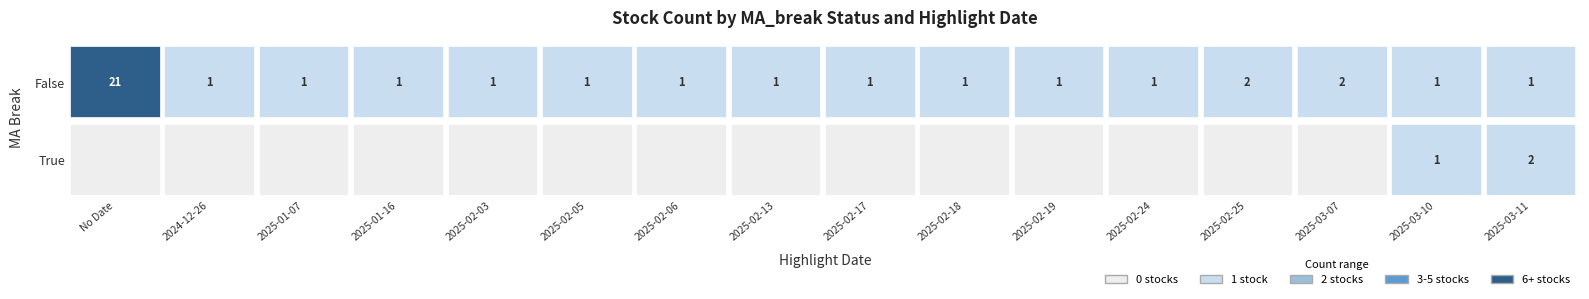

Reading left to right, what are all the values shown in this chart?

True: 0=0	1=0	2=0	3=0	4=0	5=0	6=0	7=0	8=0	9=0	10=0	11=0	12=0	13=0	14=1	15=2
False: 0=21	1=1	2=1	3=1	4=1	5=1	6=1	7=1	8=1	9=1	10=1	11=1	12=2	13=2	14=1	15=1